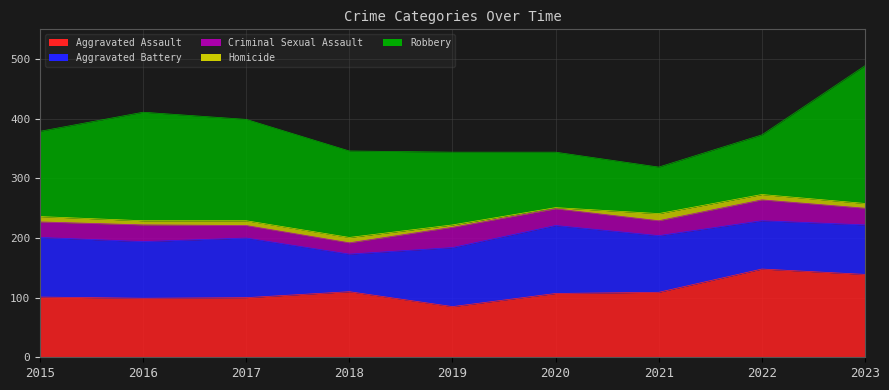

True or false: Homicide and Aggravated Battery cross at least once.

False